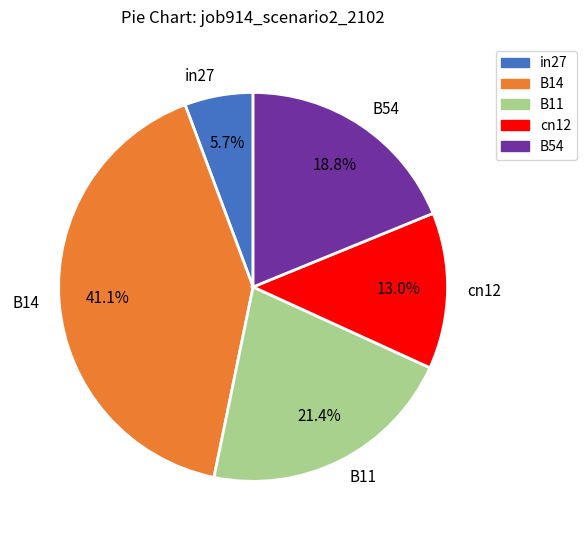

Which has a higher value, B11 or B14?

B14